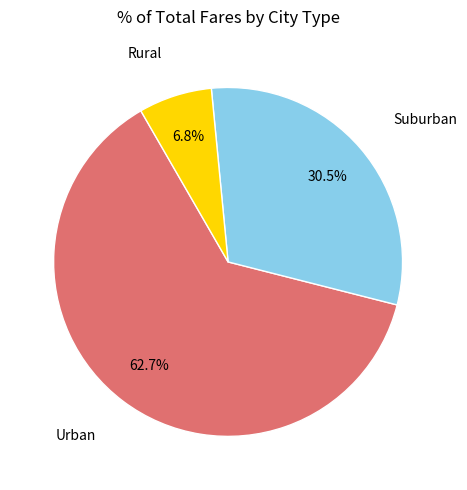

Is there a majority slice in this chart?

Yes